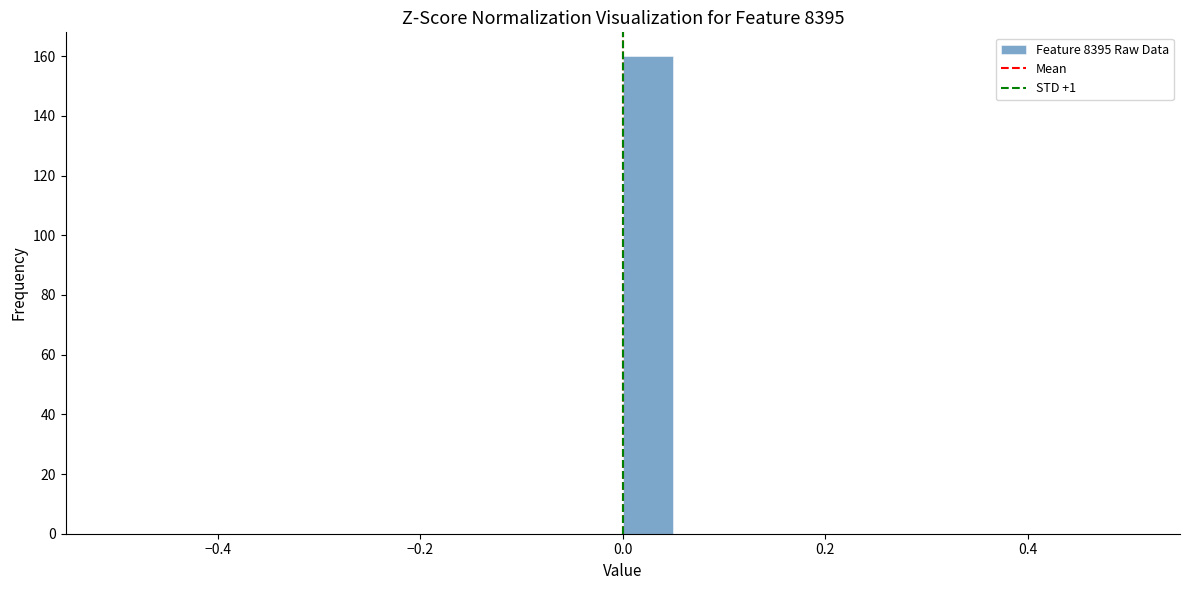

Read against the x-axis, roughly where is the centre of the tallest bar?

0.02